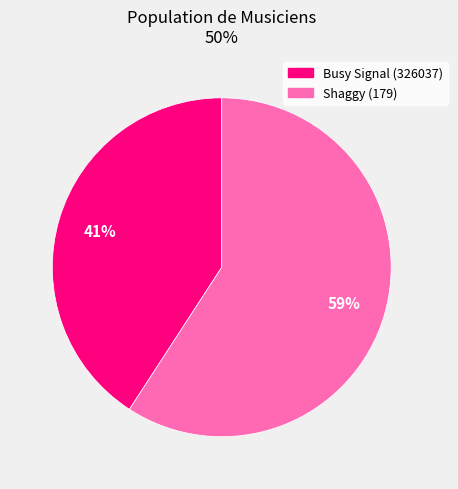

Is there any slice that represents more than half of the pie?

Yes